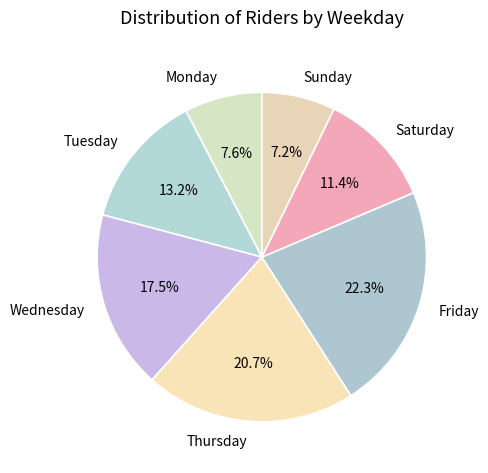

Does Friday represent more than half of the total?

No